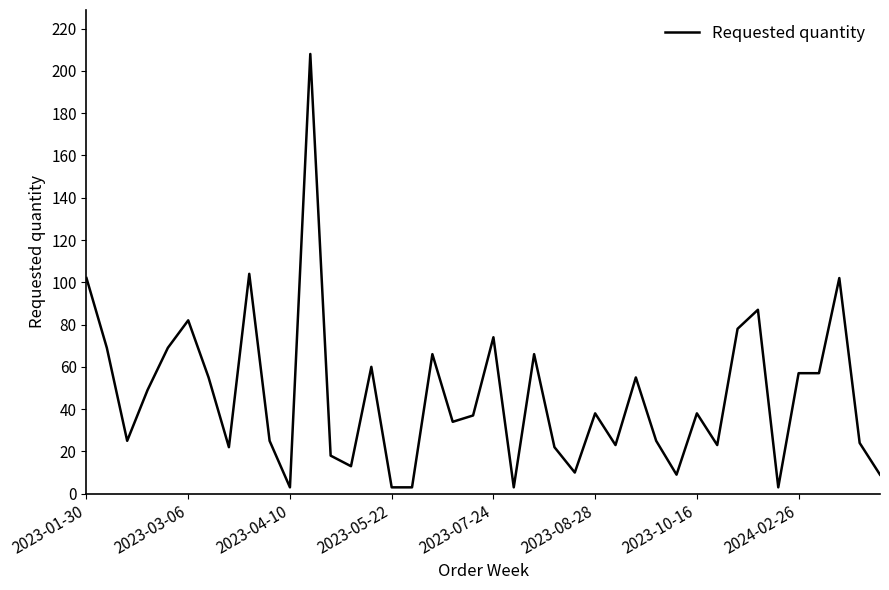

What is the greatest value displayed?

208